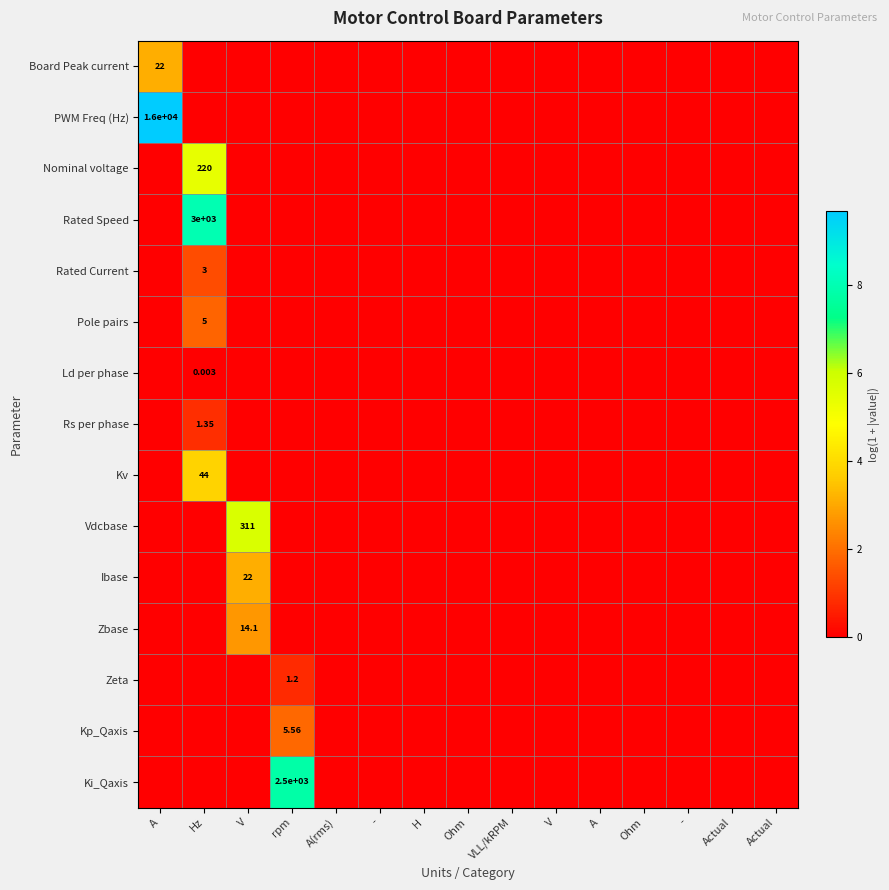

Which has a higher value, rpm or VLL/kRPM?

rpm